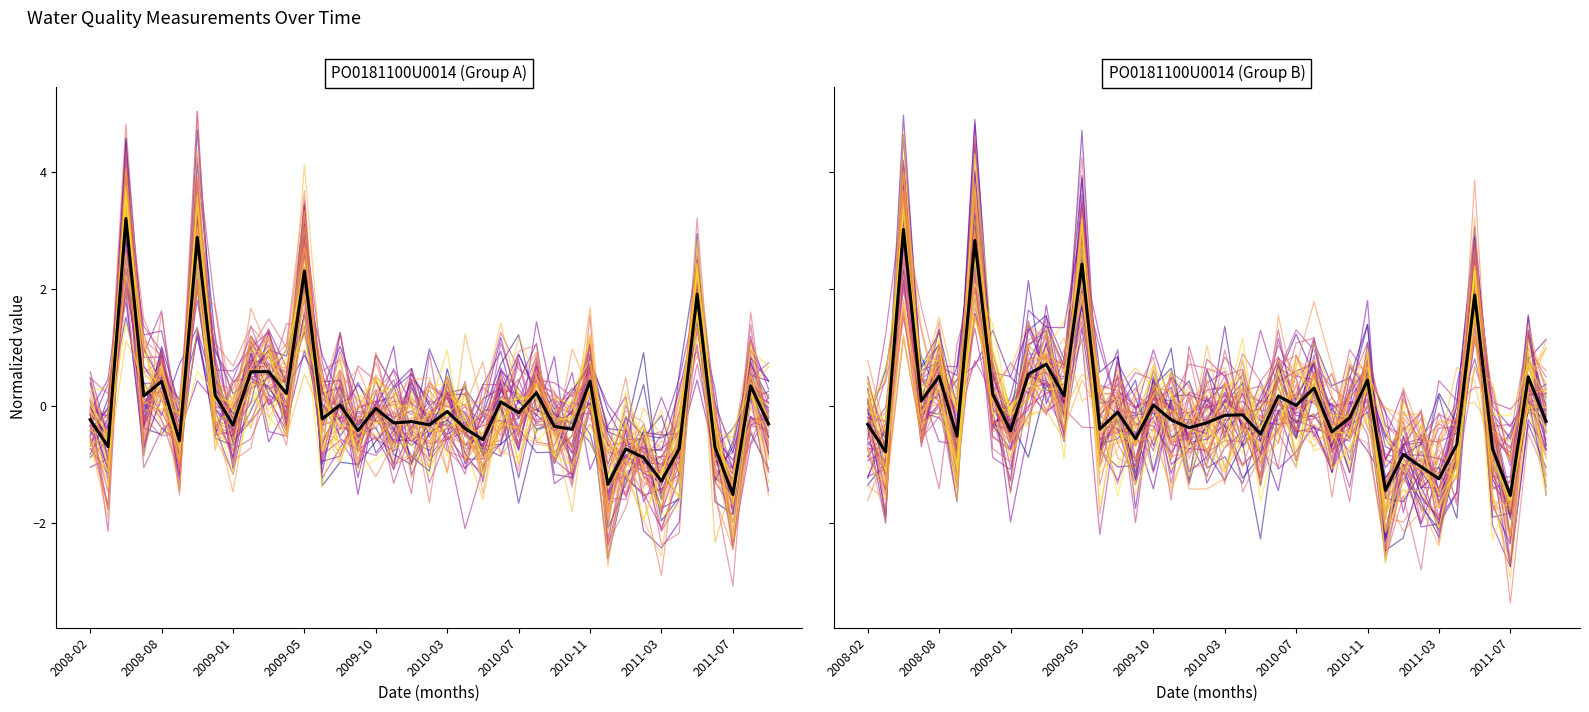

At which category does the data reach its first local valley?

1